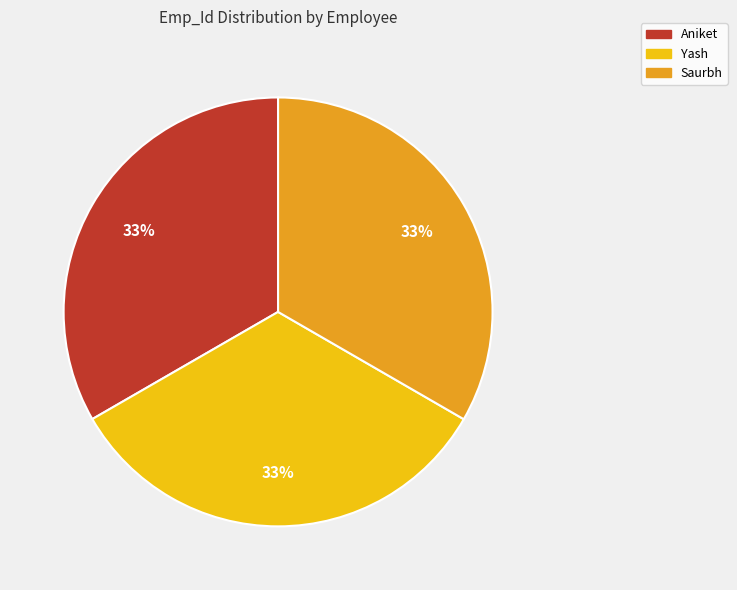

True or false: Aniket accounts for 20% of the total.

False